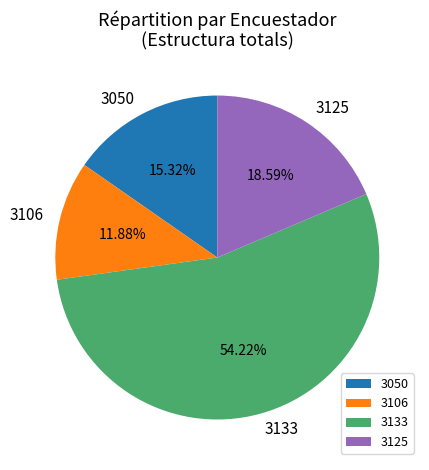

Rank the categories by value from lowest to highest.

3106, 3050, 3125, 3133